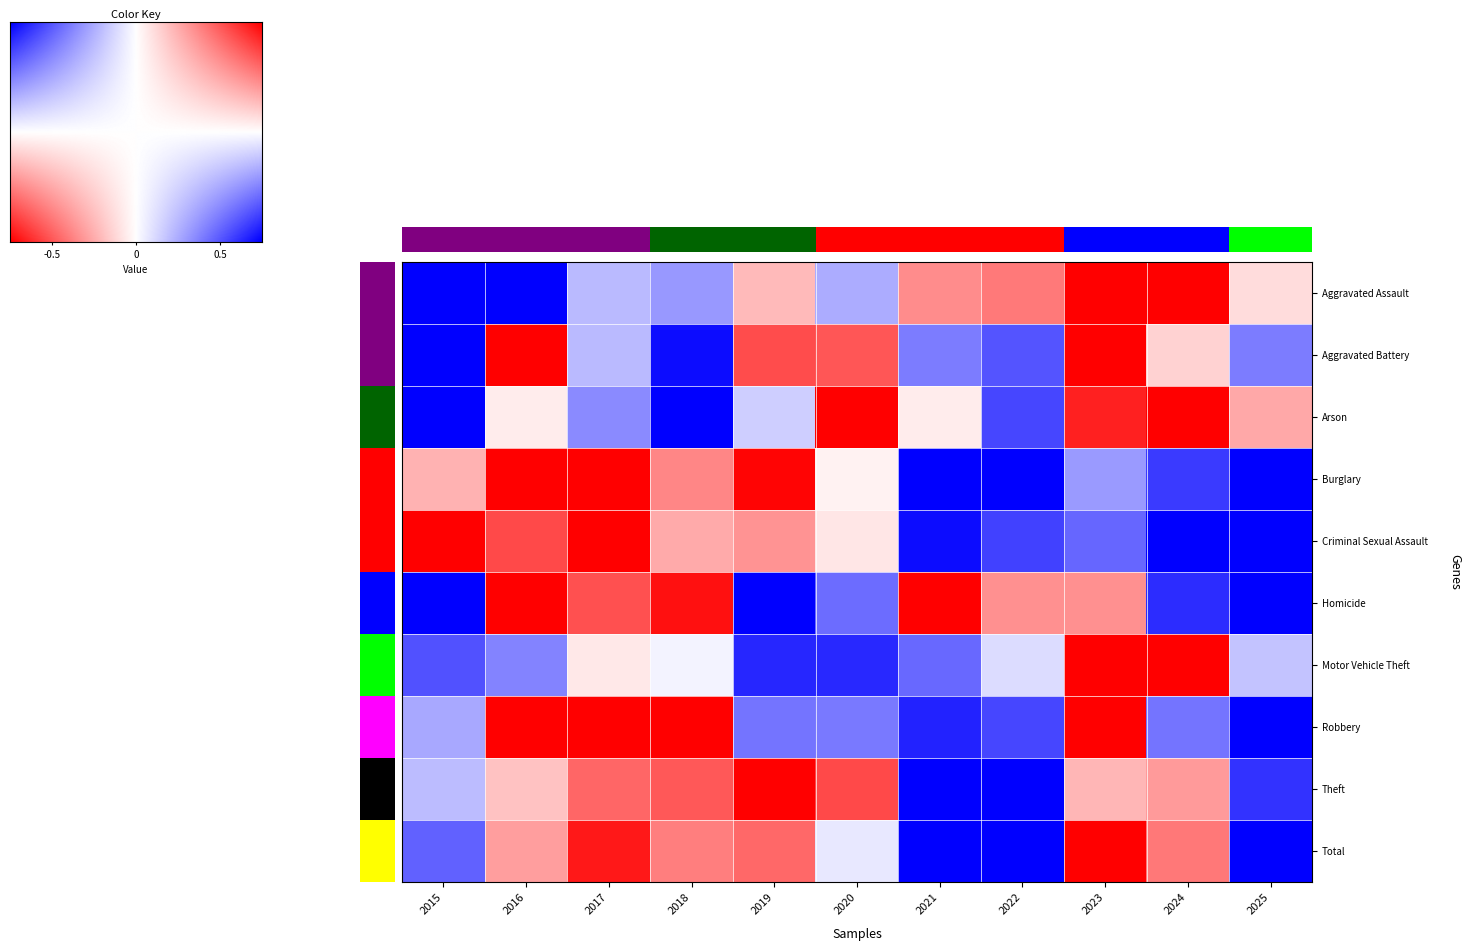

At how many categories does at least one series exceed 0?

11